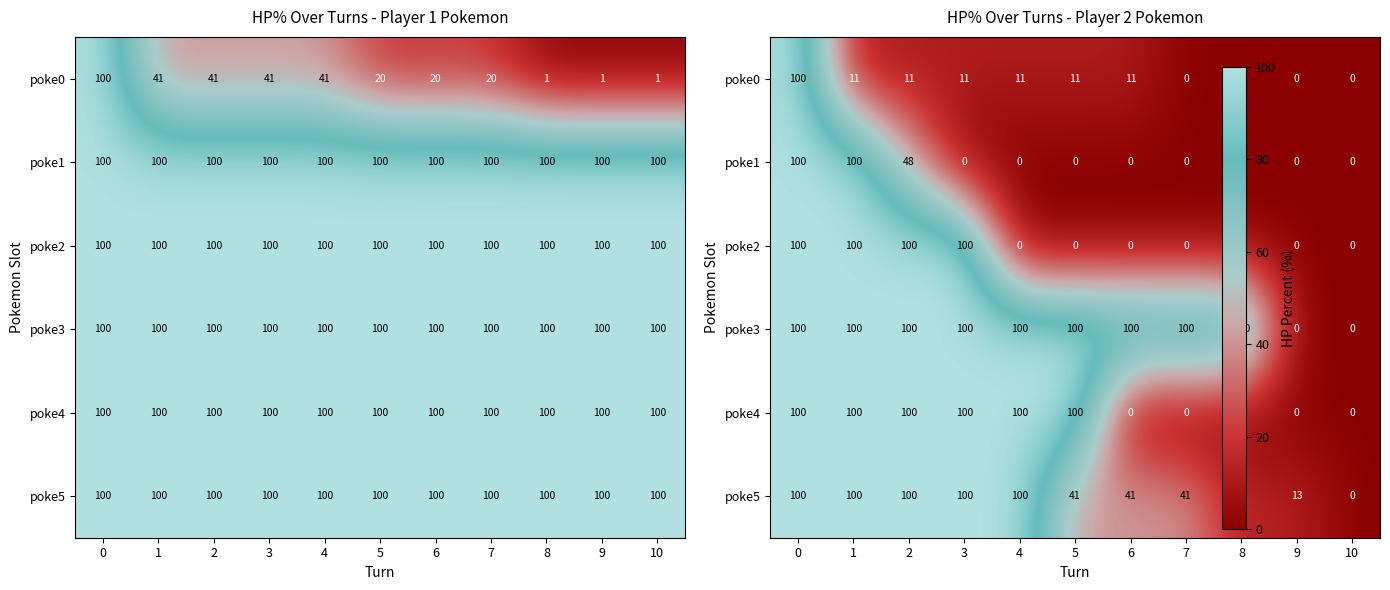

At how many categories does at least one series exceed 15?

9